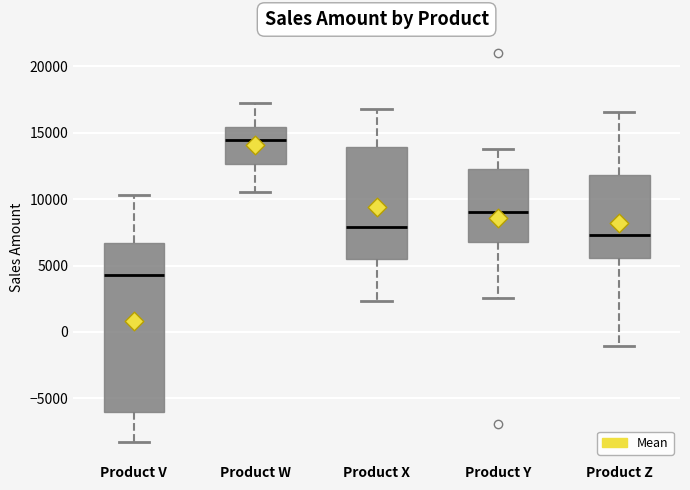

Reading left to right, transcribe this box plot: for each box, give where its median line is, the range the box spans, and where its two whiskers end, as read against the y-axis. The values are not printed on the chart, so give them approximately, as read against the axis.

Product V: median 4500, box -6000 to 6500, whiskers -8500 to 10500
Product W: median 14500, box 12500 to 15500, whiskers 10500 to 17000
Product X: median 8000, box 5500 to 14000, whiskers 2500 to 17000
Product Y: median 9000, box 7000 to 12500, whiskers 2500 to 14000
Product Z: median 7500, box 5500 to 12000, whiskers -1000 to 16500